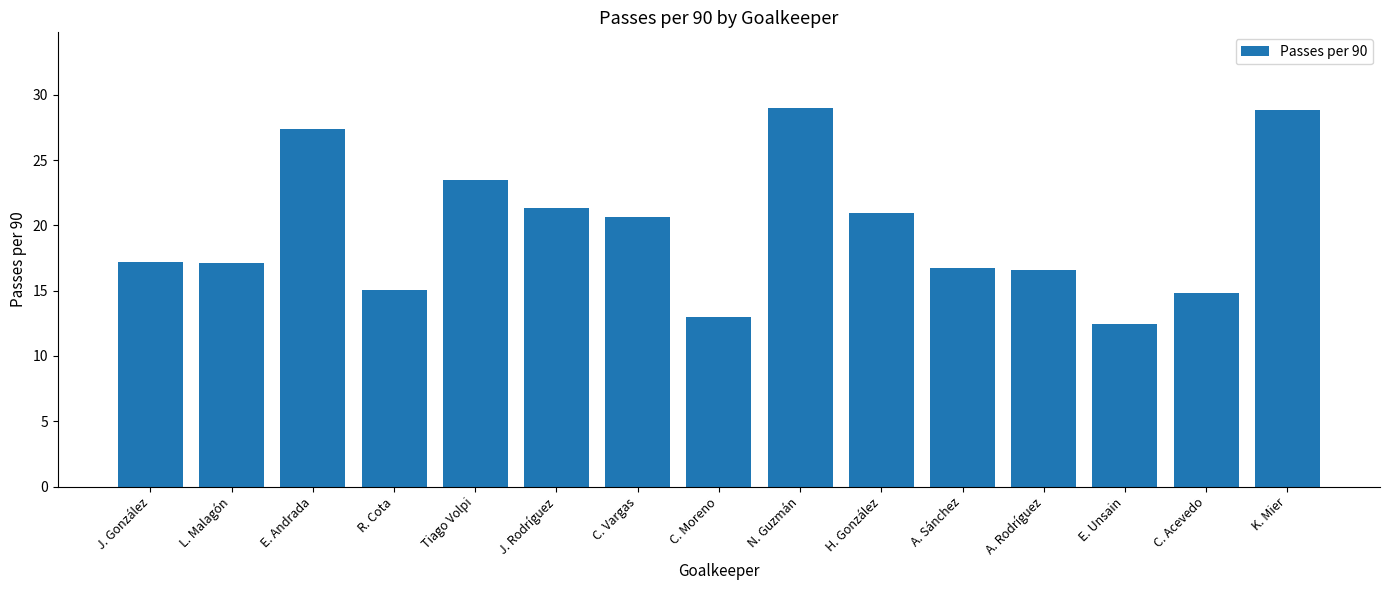

What is the smallest value displayed?

12.4